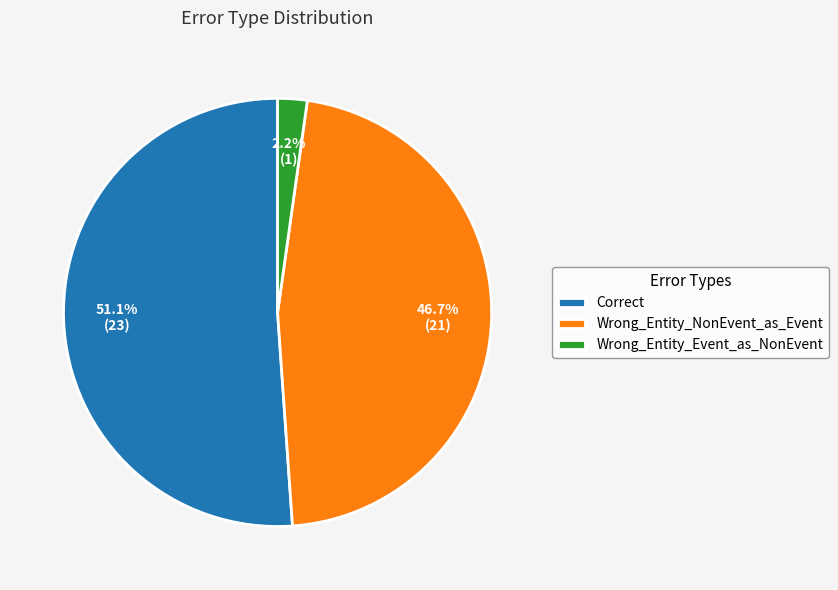

Is the sum of Wrong_Entity_Event_as_NonEvent and Correct greater than half?

Yes